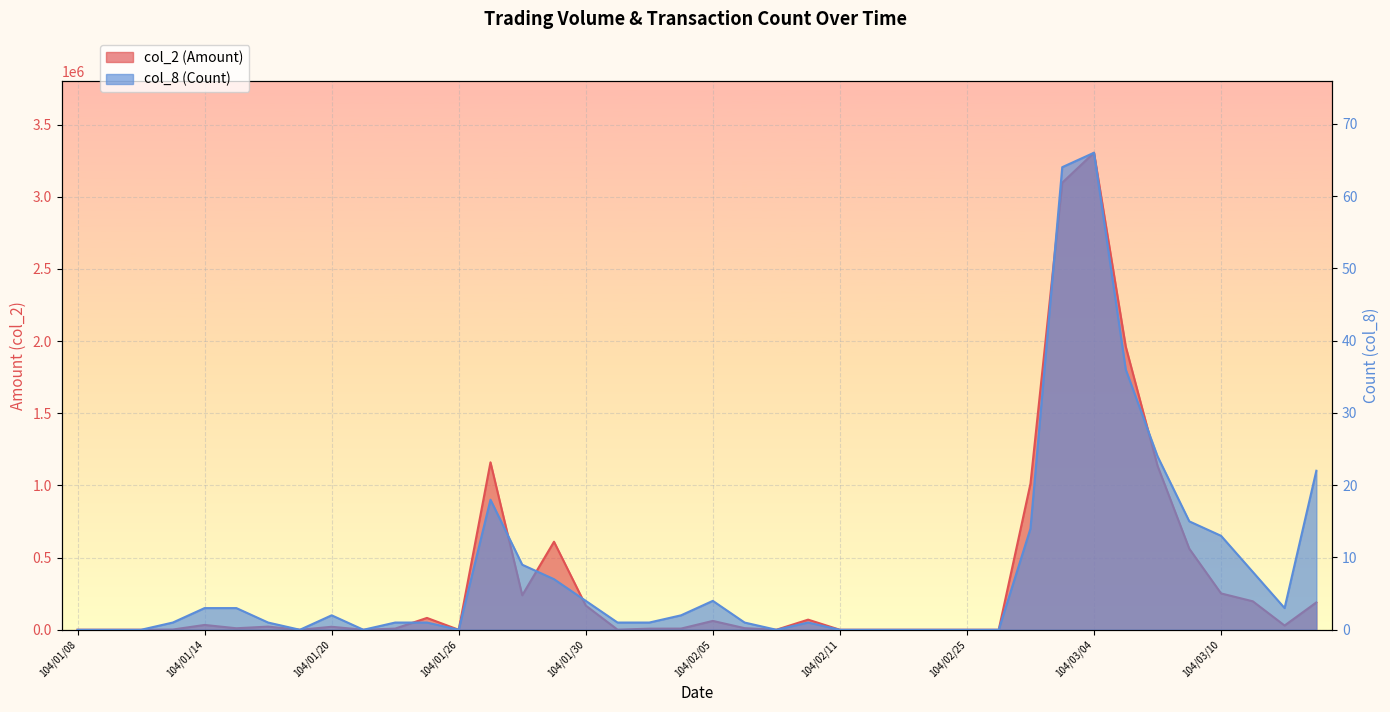

True or false: col_8 (Count) has a value of 0 at 104/01/19.

True